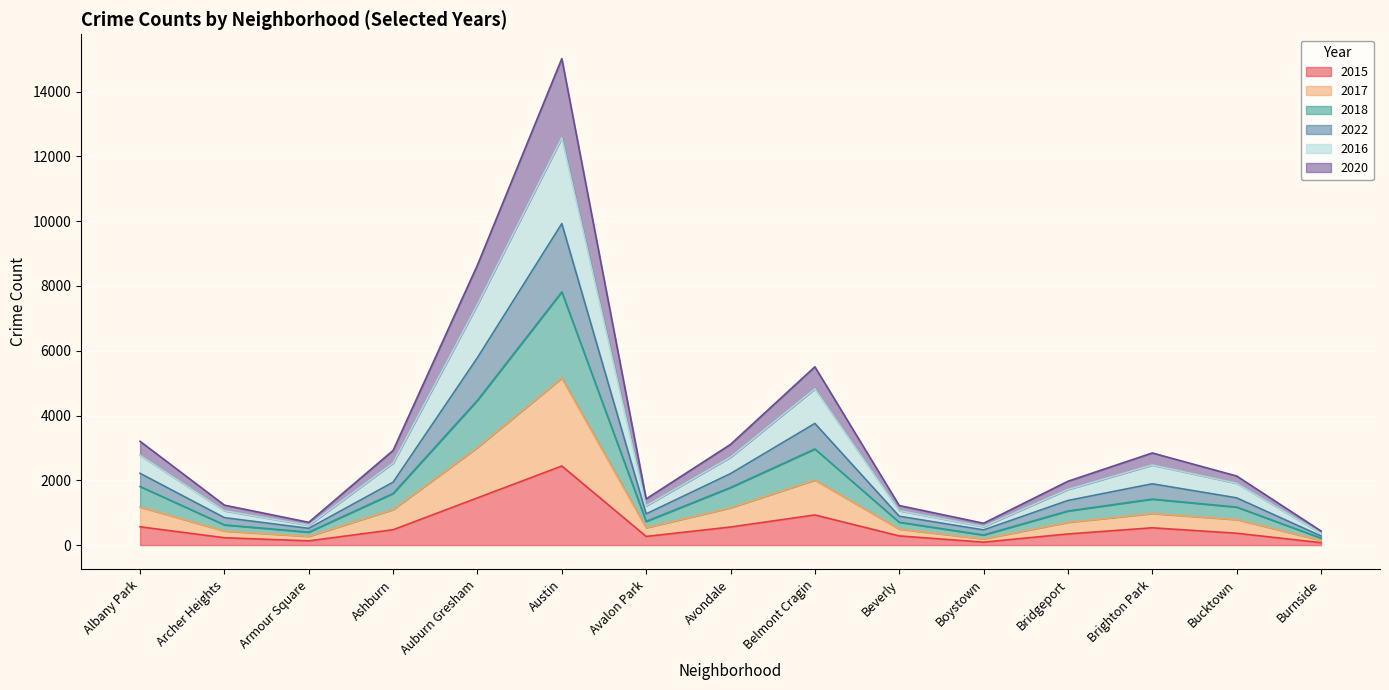

What value does the 2015 series have at Avalon Park, to the nearest 100?

300